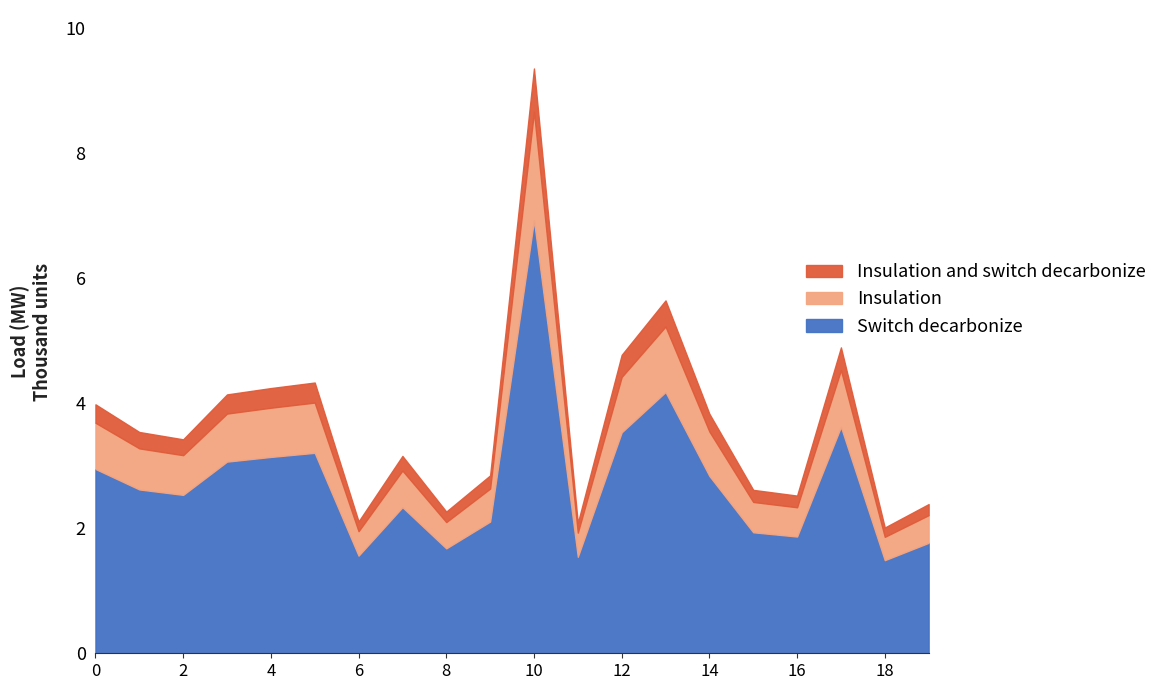

At which category does Insulation reach its first local valley?

2